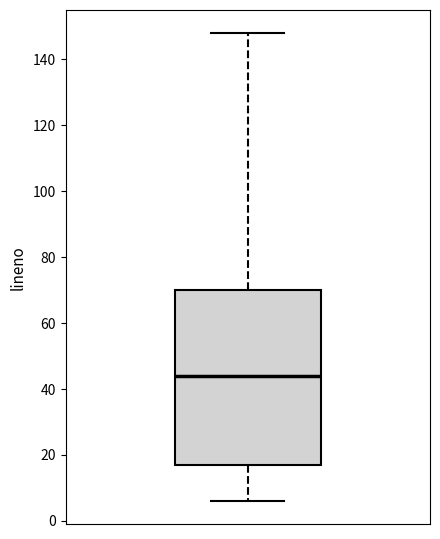

Where does the upper whisker of the box end on the y-axis? The values are not printed on the chart, so give them approximately, as read against the axis.

148